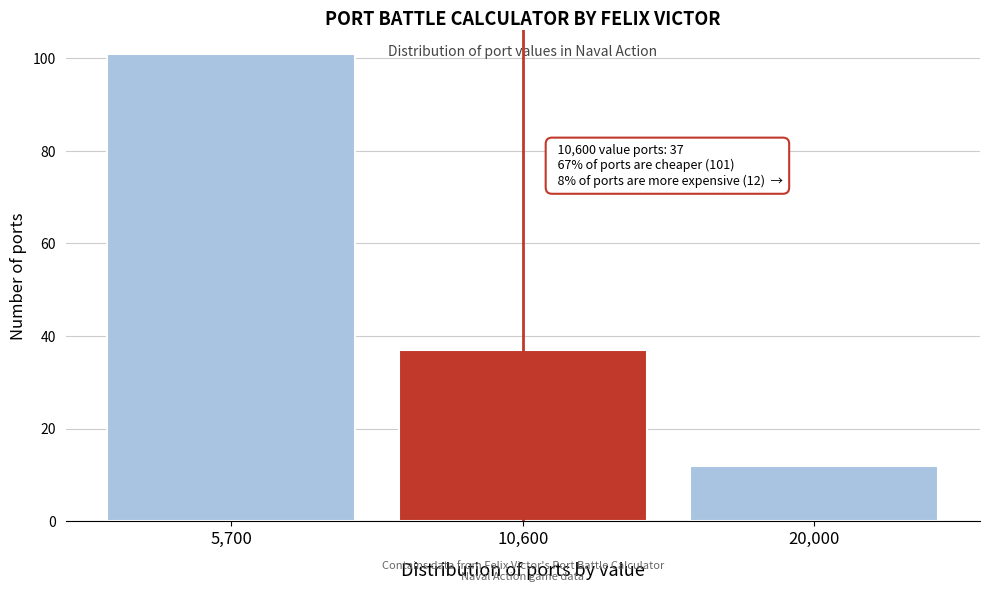

Reading right to left, what are all the values shown in this chart?

20,000=12	10,600=37	5,700=101